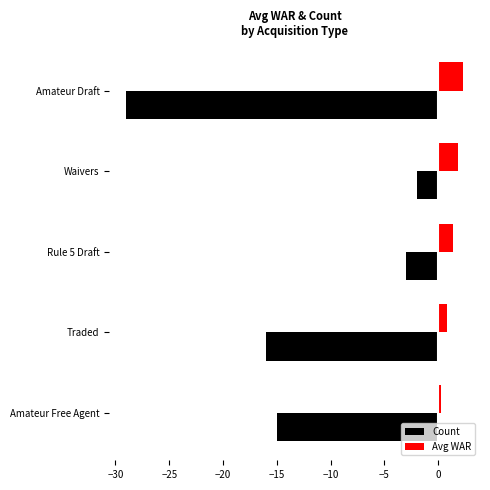

What are all the series names shown in the legend?

Count, Avg WAR